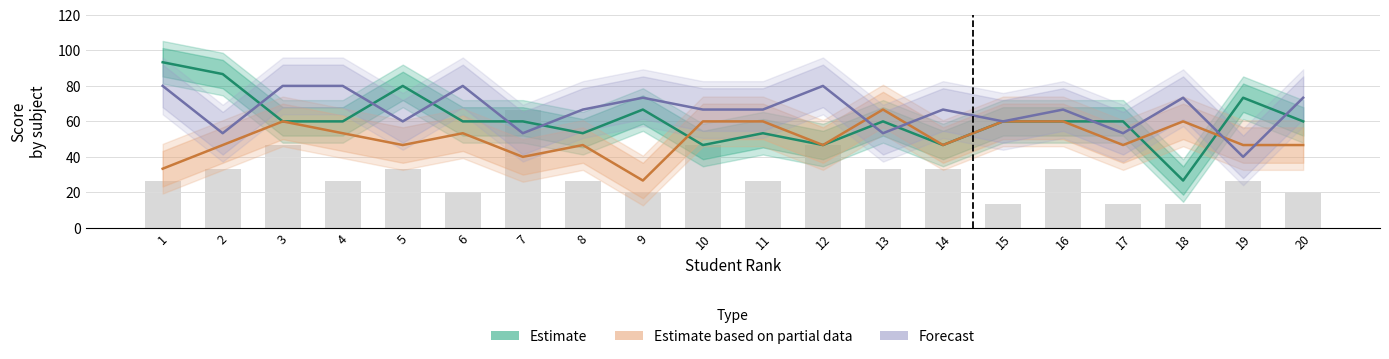

Between 16 and 19, which series saw the biggest shift?

Forecast